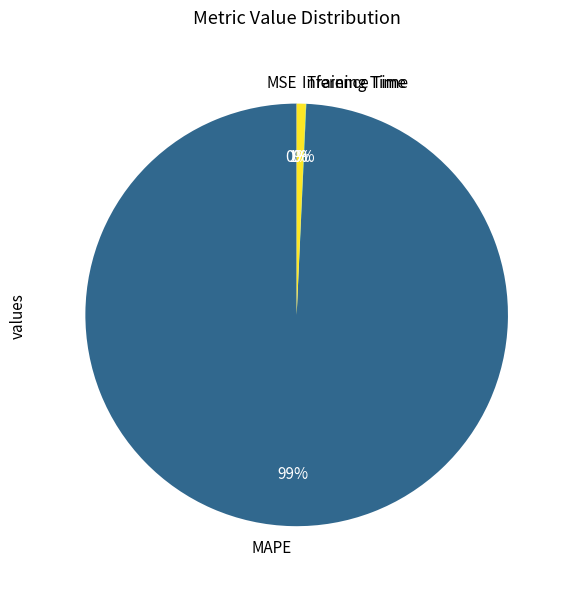

What is the majority slice?

MAPE